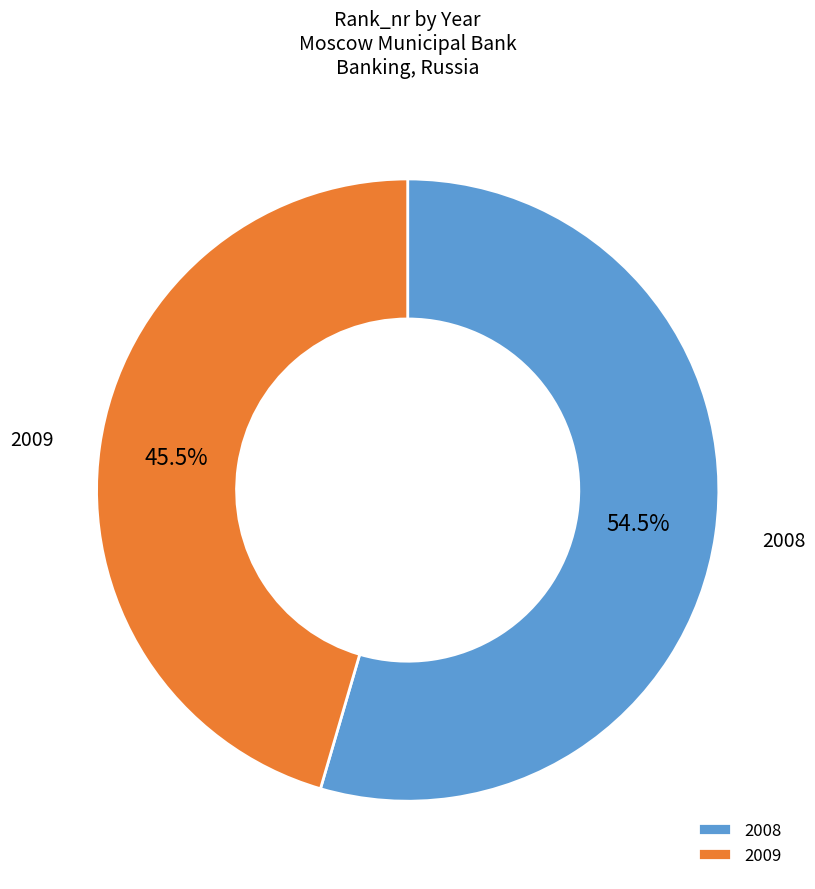

Which category has the smallest portion of the pie?

2009